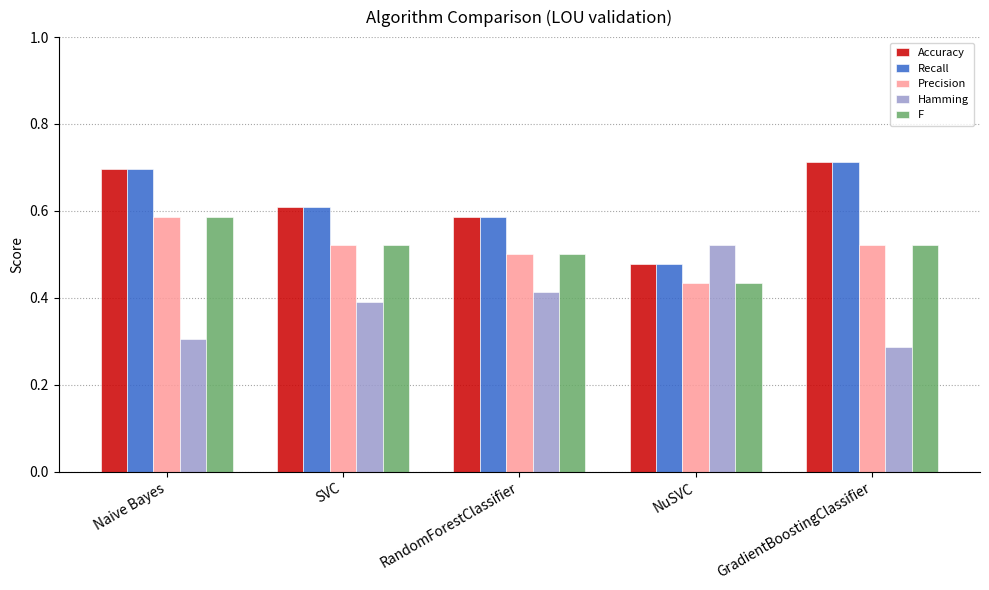

What is the total value across all series at RandomForestClassifier?

2.6